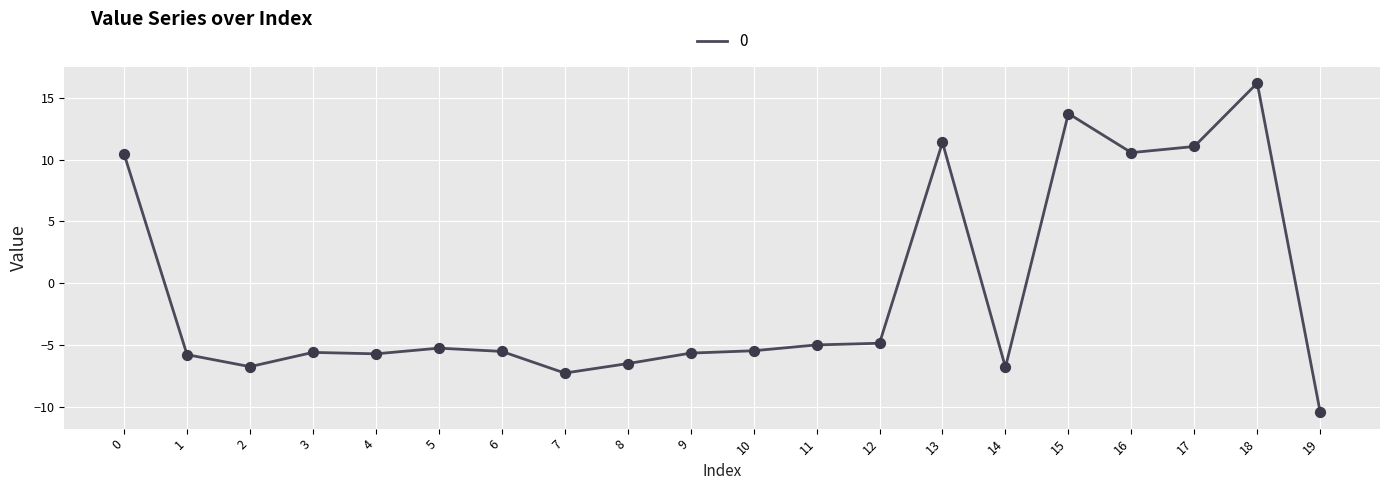

What is the change in value from 1 to 12?

+0.9